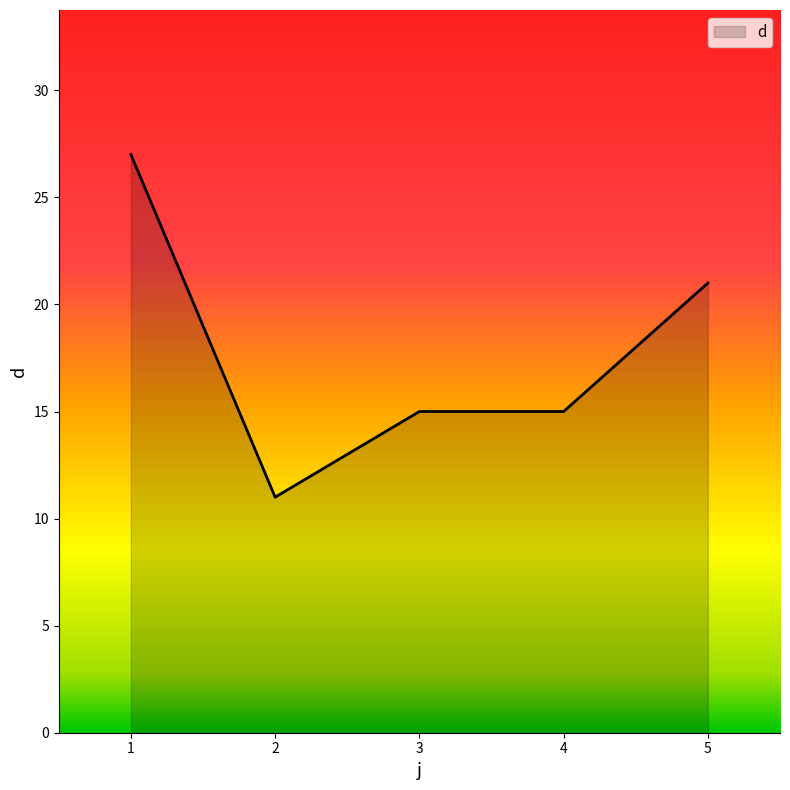

Reading left to right, extract all data points from this chart.

1=27	2=11	3=15	4=15	5=21